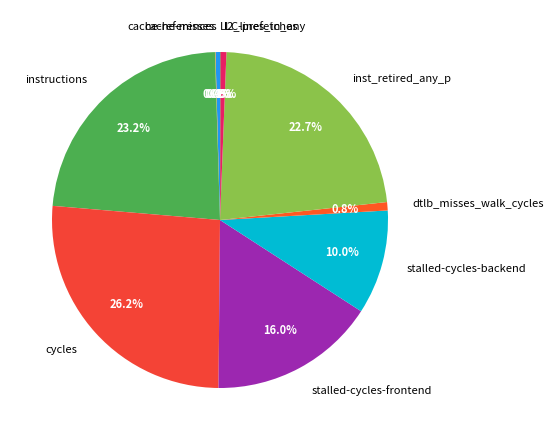

What portion of the pie excludes instructions?

76.8%